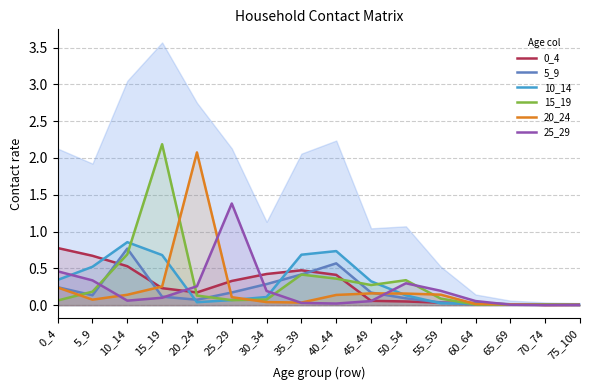

What are all the series names shown in the legend?

0_4, 5_9, 10_14, 15_19, 20_24, 25_29